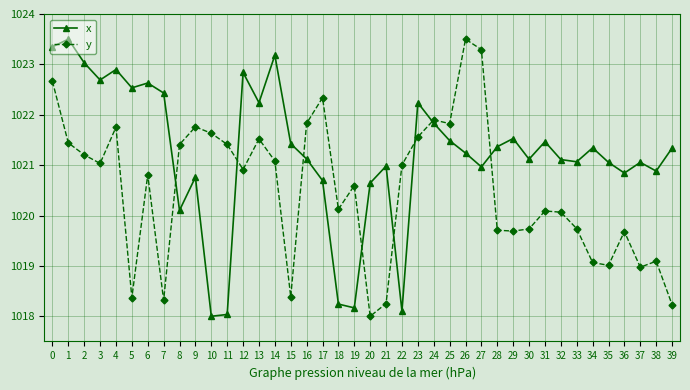

What is the smallest value displayed?

1018.0